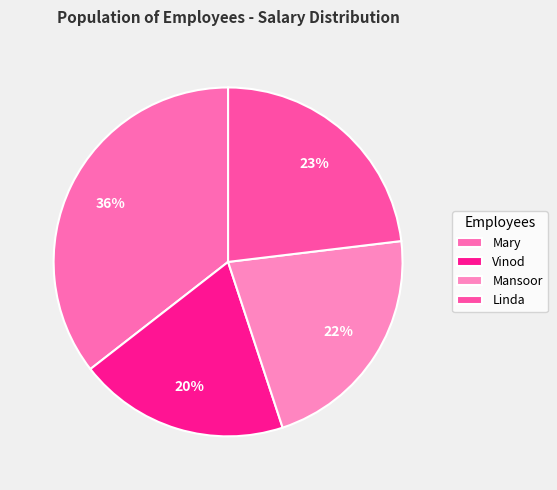

Is there any slice that represents more than half of the pie?

No